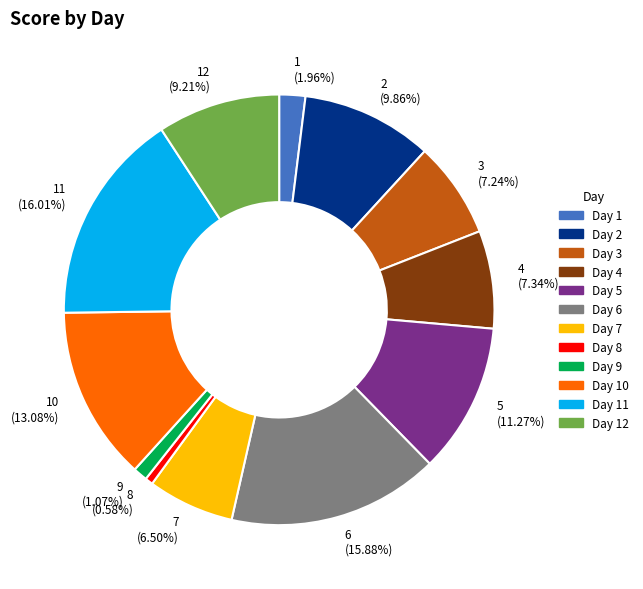

Is there a majority slice in this chart?

No